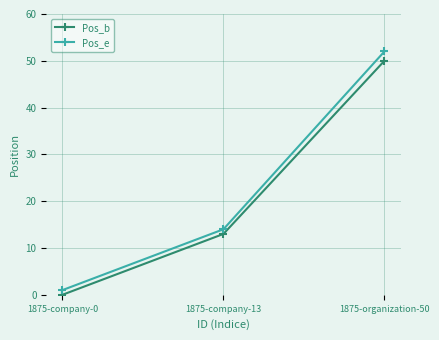

List the series in order of their peak value, highest first.

Pos_e, Pos_b